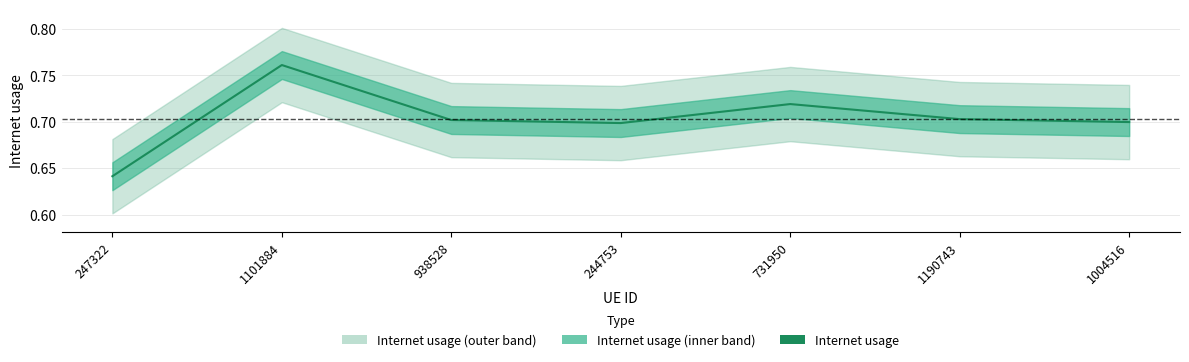

Reading right to left, what are all the values shown in this chart?

0.7	0.7	0.7	0.7	0.7	0.8	0.6